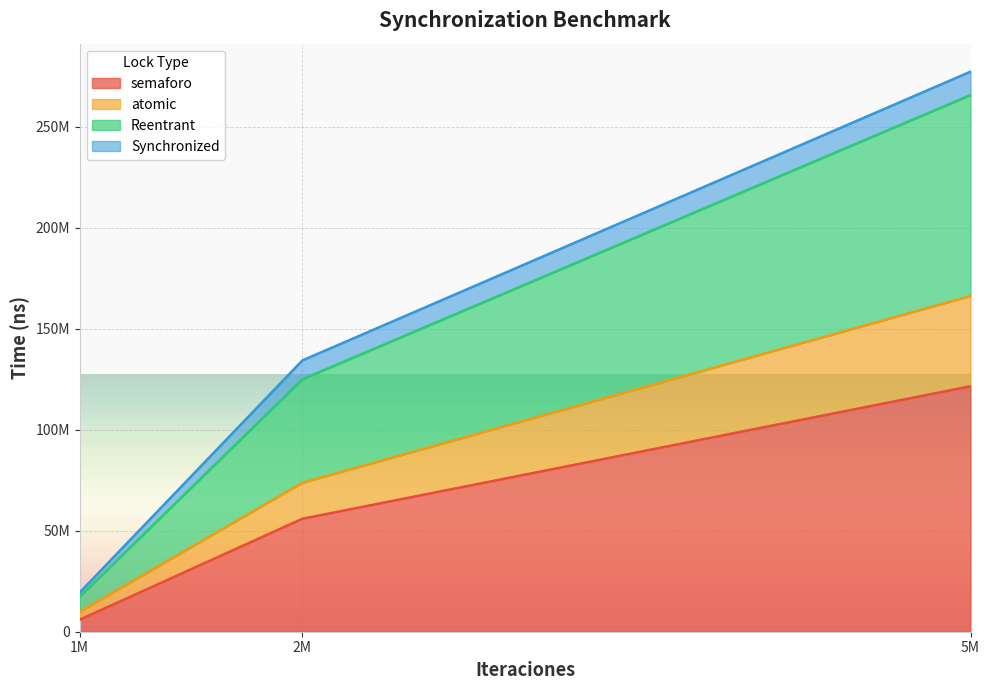

Does the chart display data point markers on the line(s)?

No